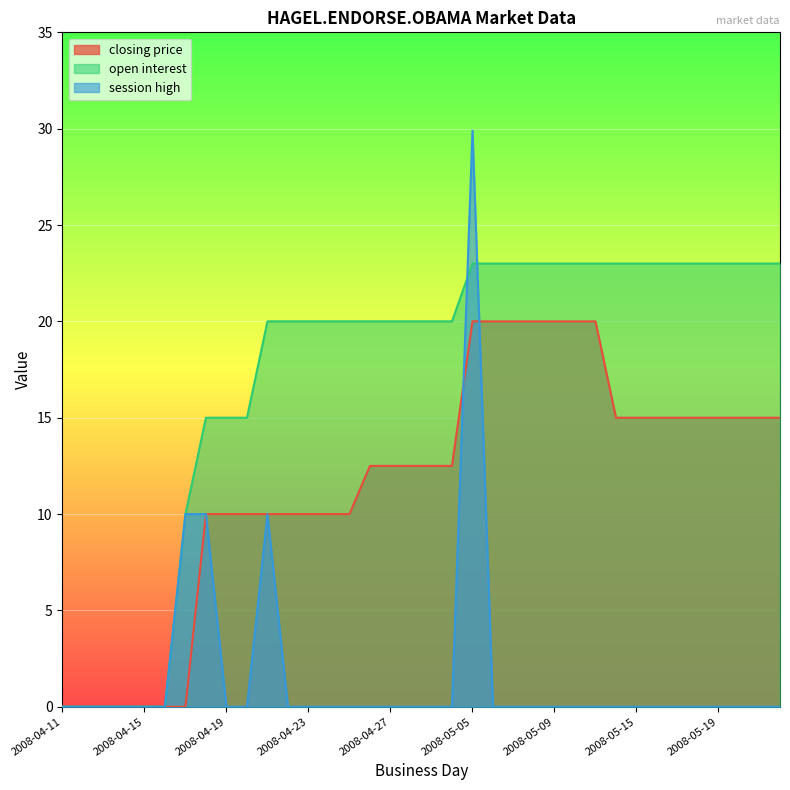

Which series has the widest spread of values?

session high